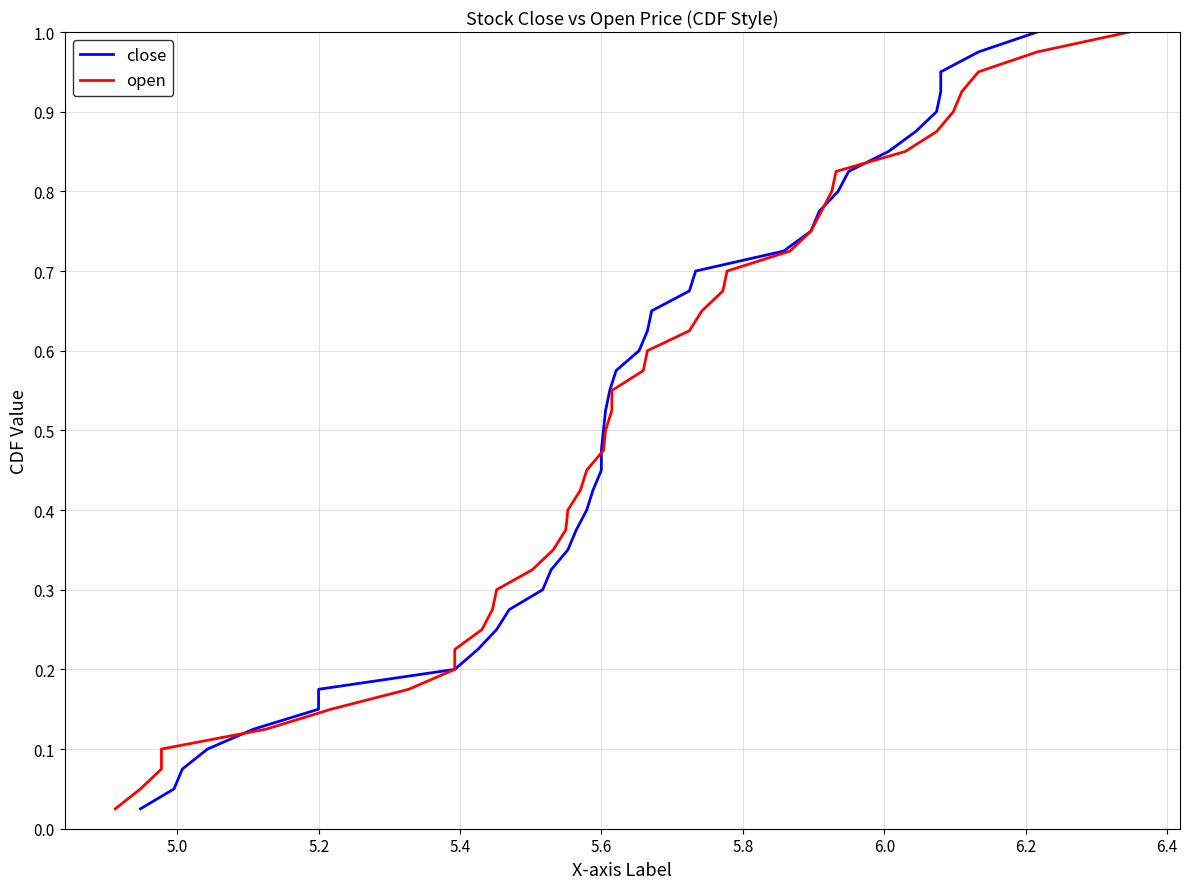

How many lines are shown in the chart?

2